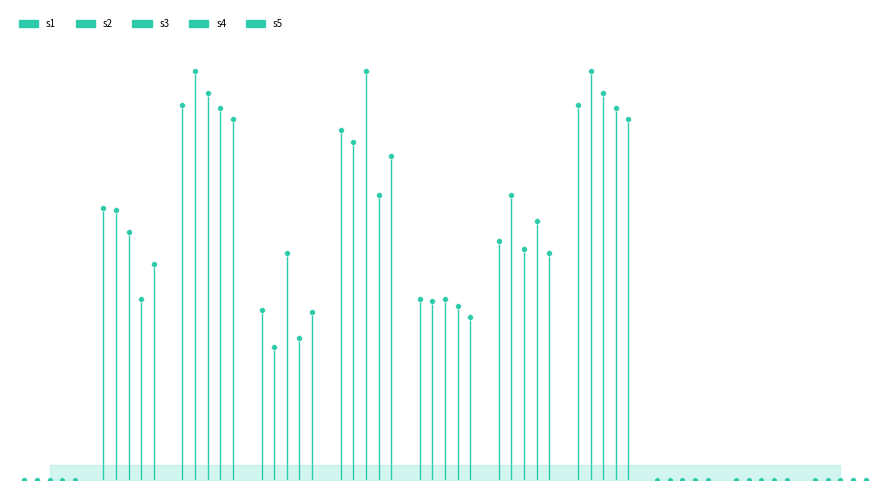

What are all the series names shown in the legend?

s1, s2, s3, s4, s5